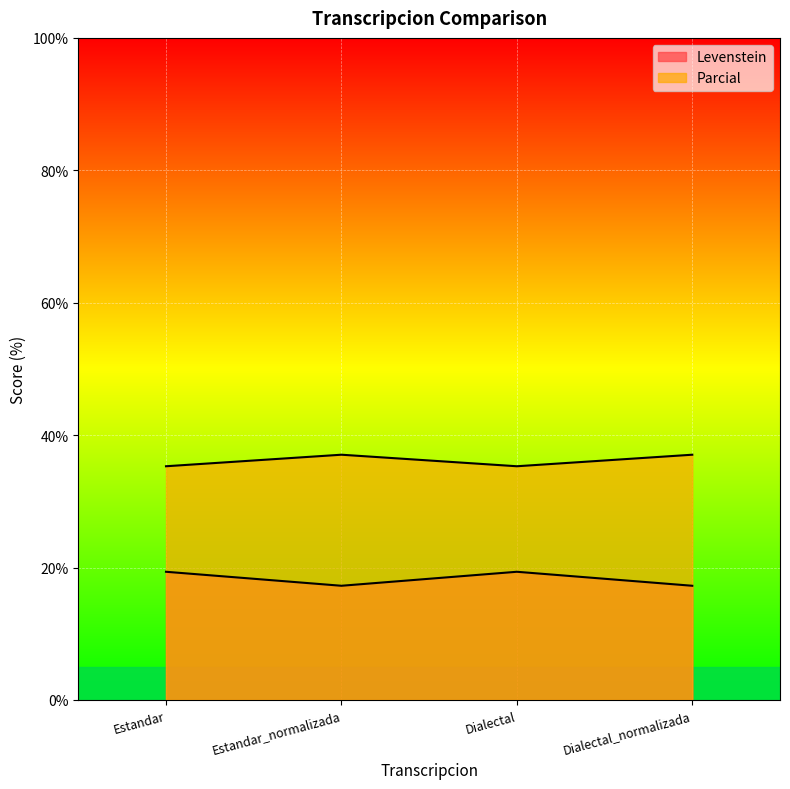

At Dialectal, list the series in order from largest to smallest.

Parcial, Levenstein